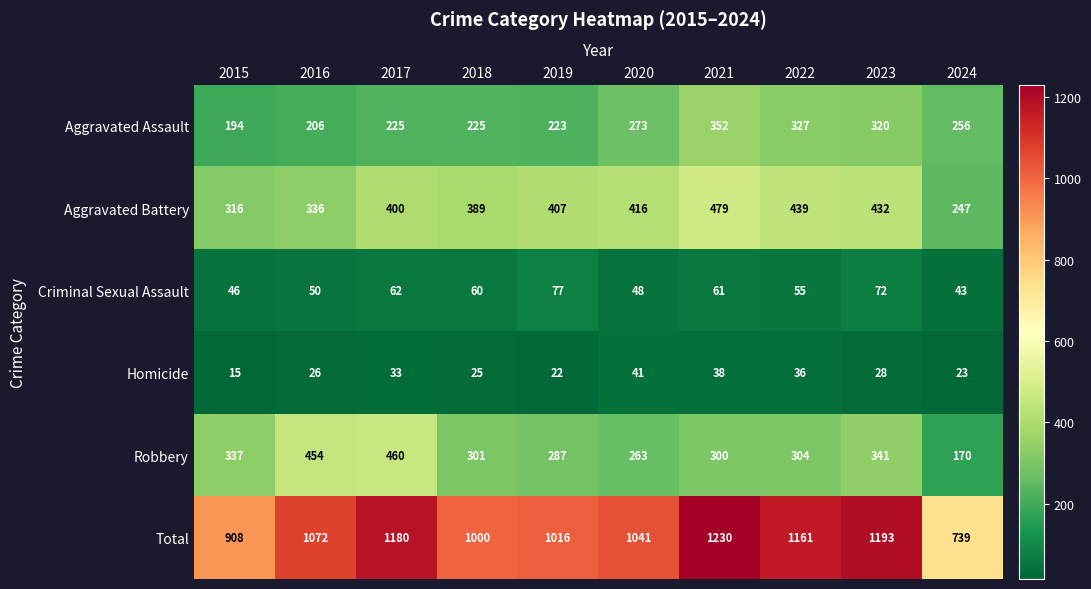

Is it true that Criminal Sexual Assault equals 50 at 2016?

True